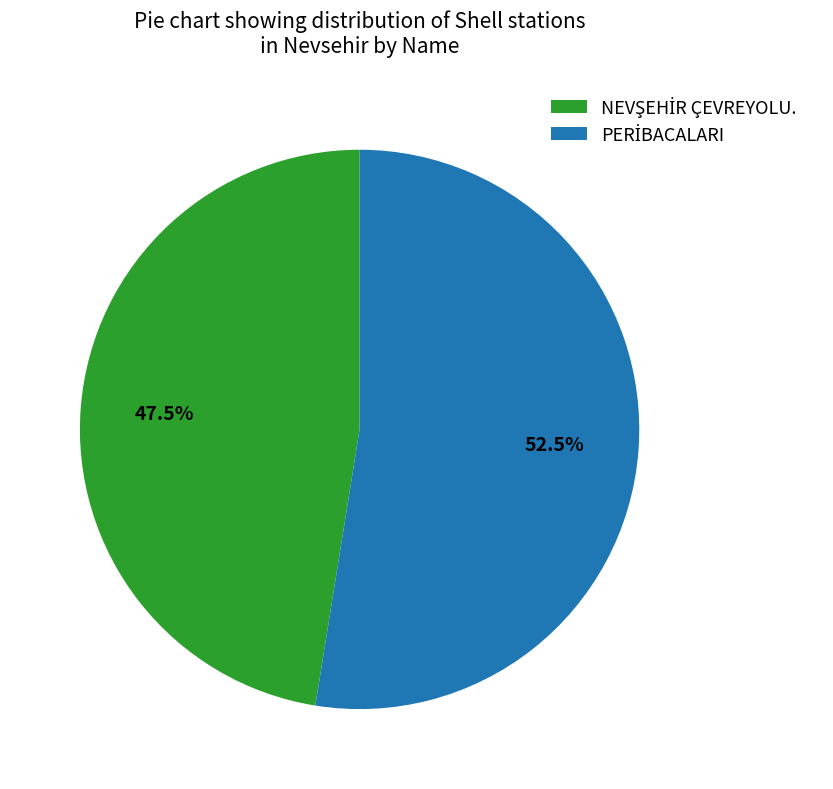

Is there any slice that represents more than half of the pie?

Yes